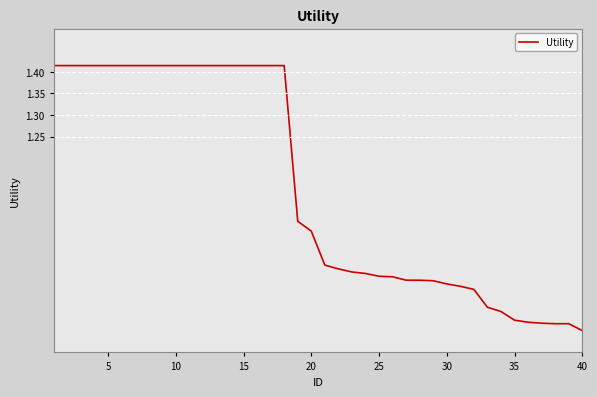

What is the difference between the maximum and minimum values?

0.6